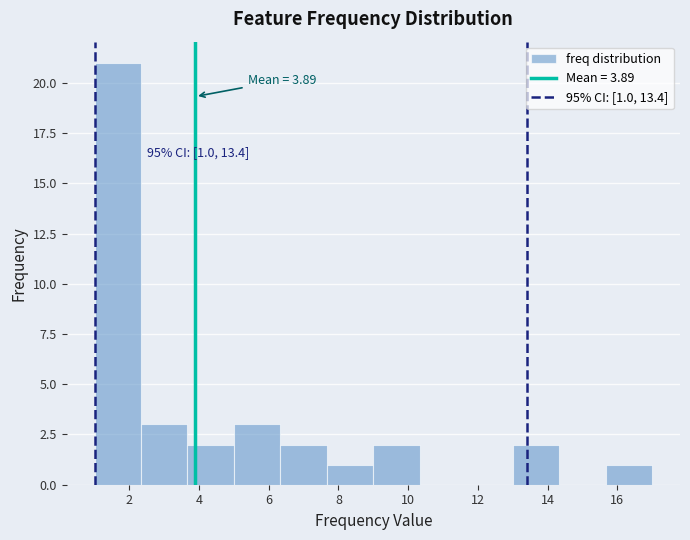

Over which range of the x-axis is the bar tallest?

1.0 to 2.4